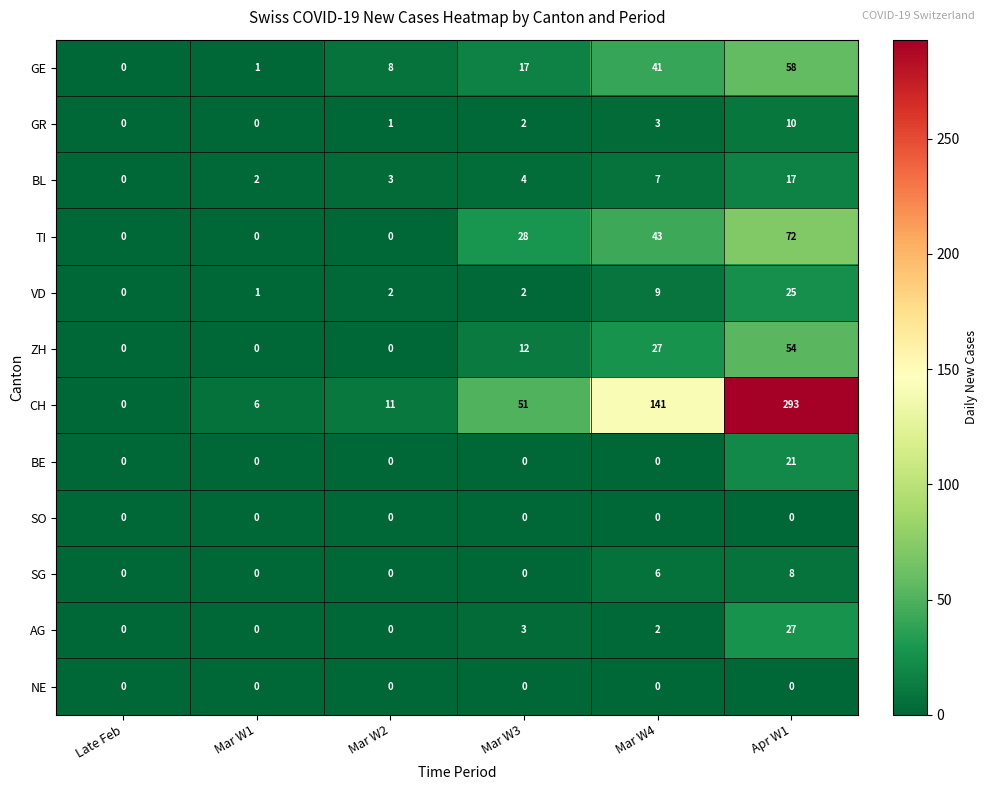

Which series changed the most between Late Feb and Mar W1?

CH